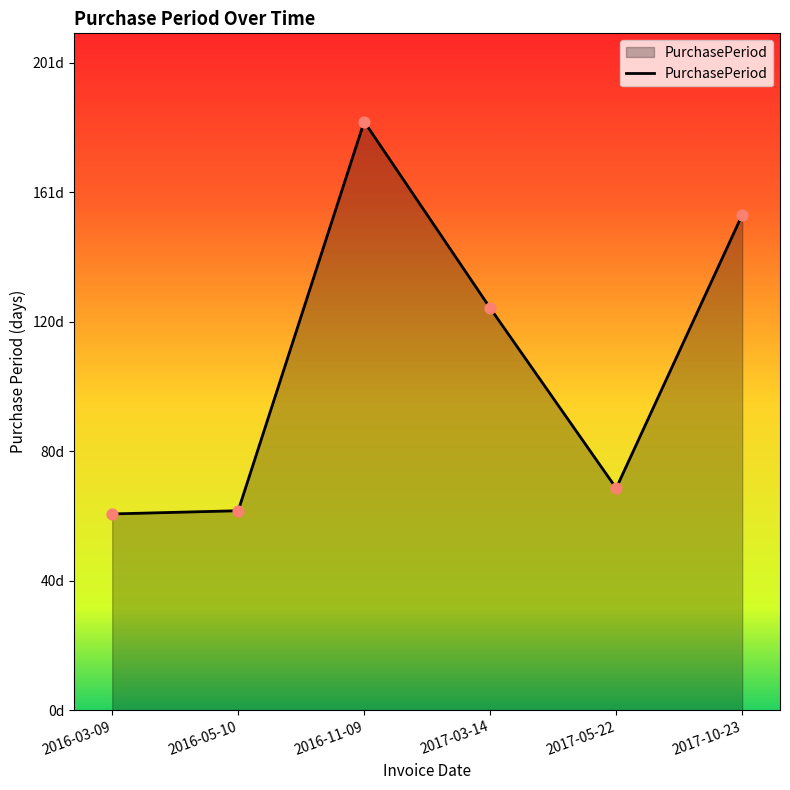

Which has a higher value, 2016-05-10 or 2017-05-22?

2017-05-22